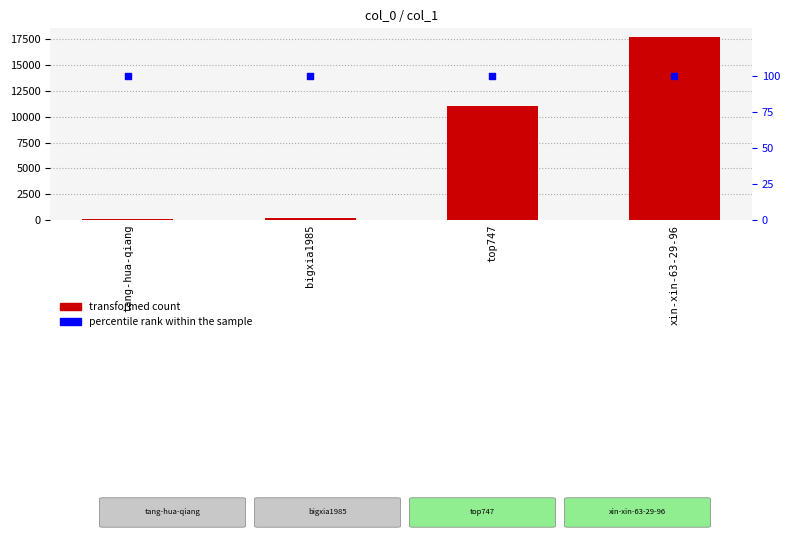

At how many categories does at least one series exceed 10478?

2